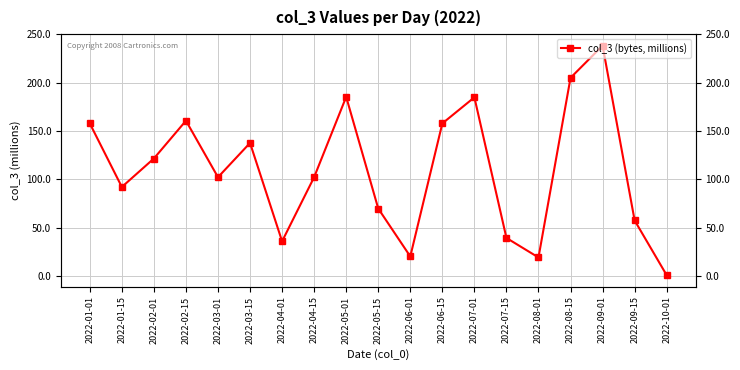

How many lines are shown in the chart?

1